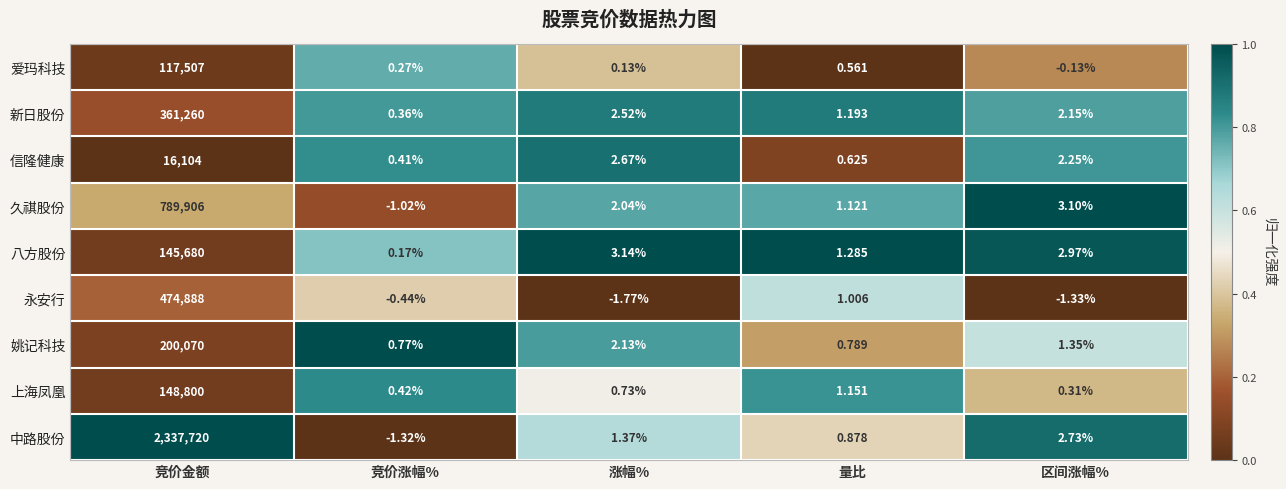

Which series has the largest total across all categories?

中路股份